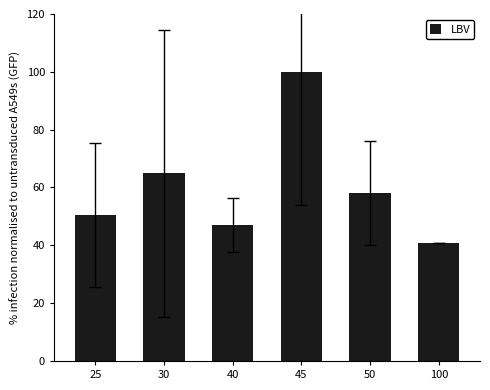

Approximately how many times larger is the value at 45 compared to 25?

2.0